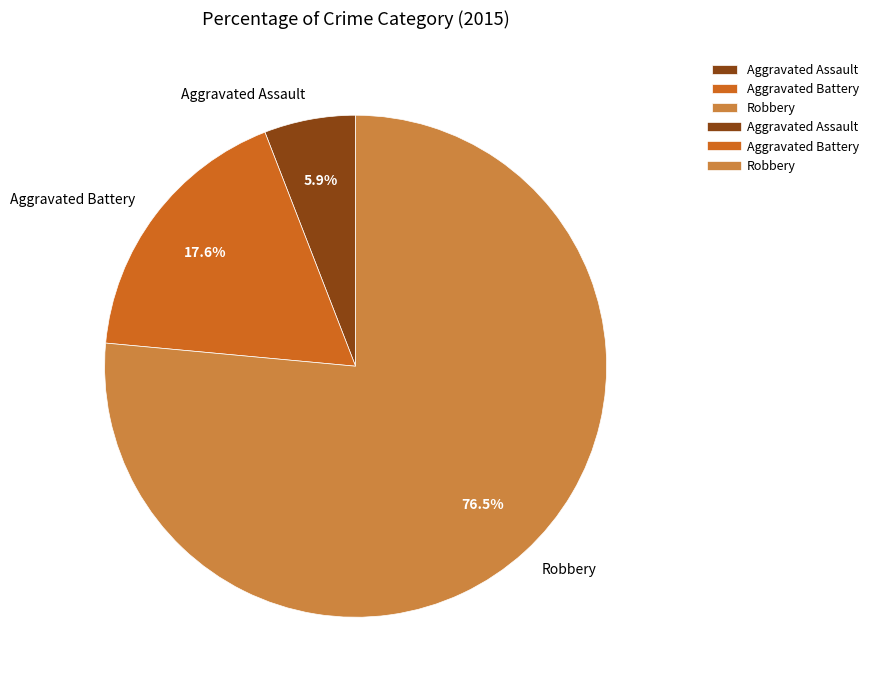

To the nearest percent, what portion does Aggravated Battery represent?

18%